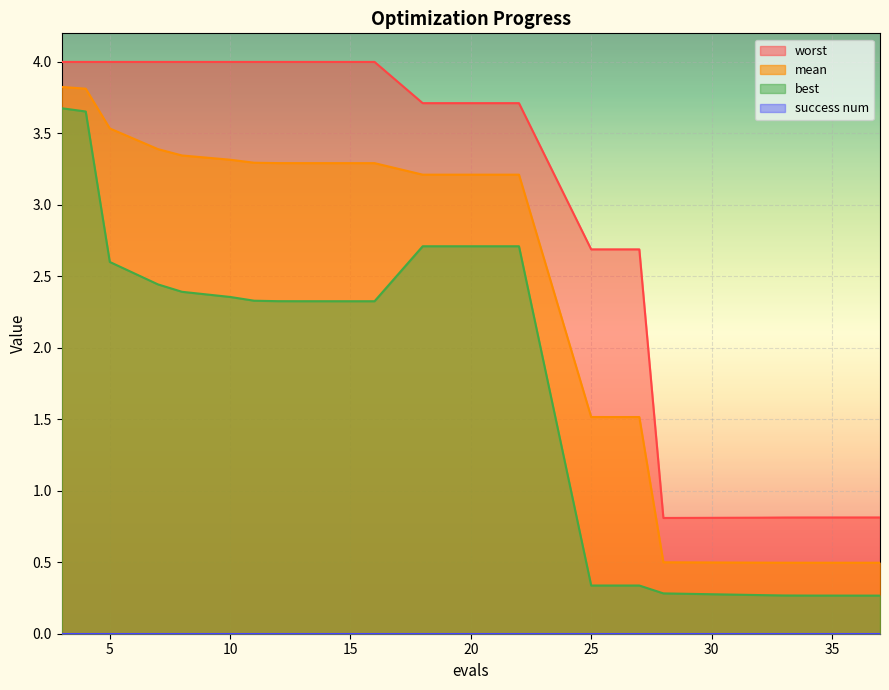

Which series has the largest total across all categories?

worst